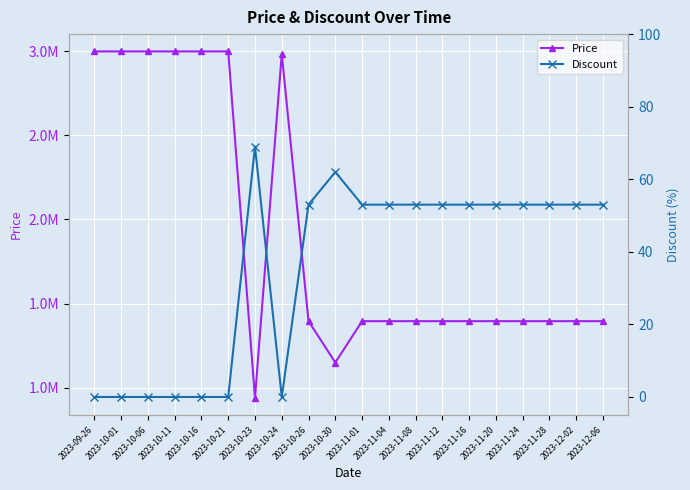

True or false: Price and Discount cross at least once.

False